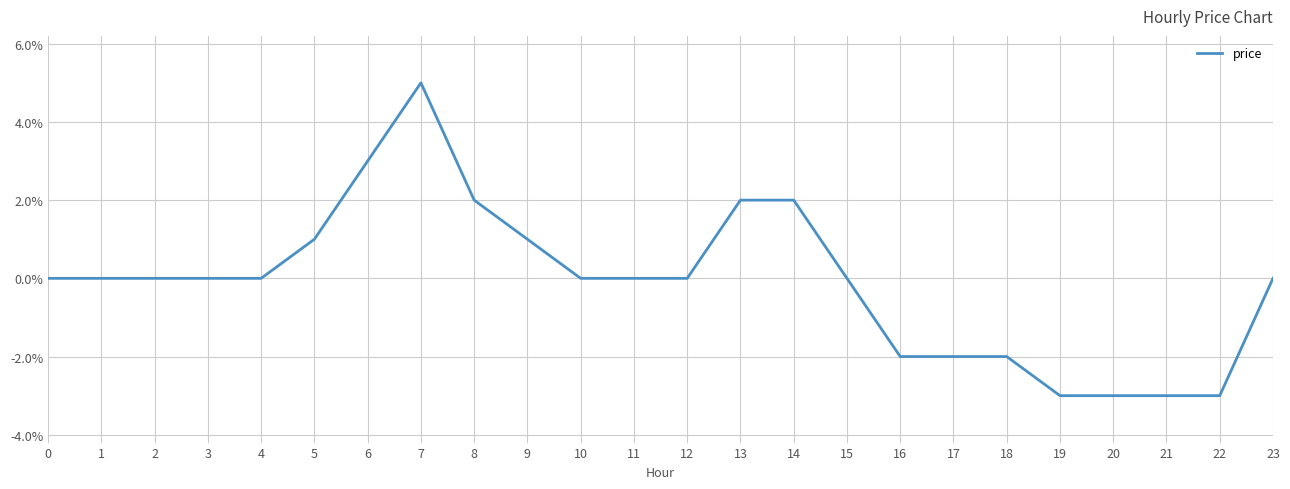

Is this an area chart (filled region under the line)?

No